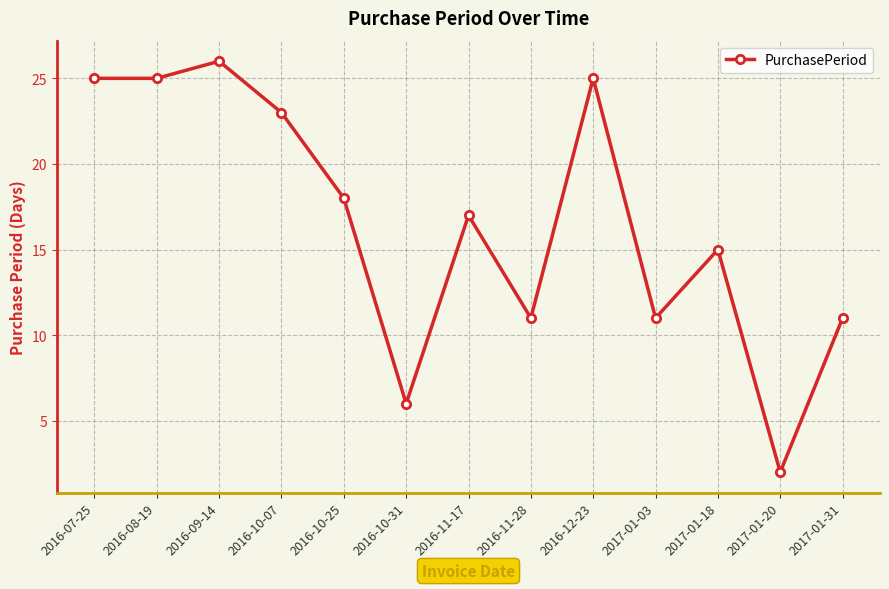

How many data points are less than 17?

6